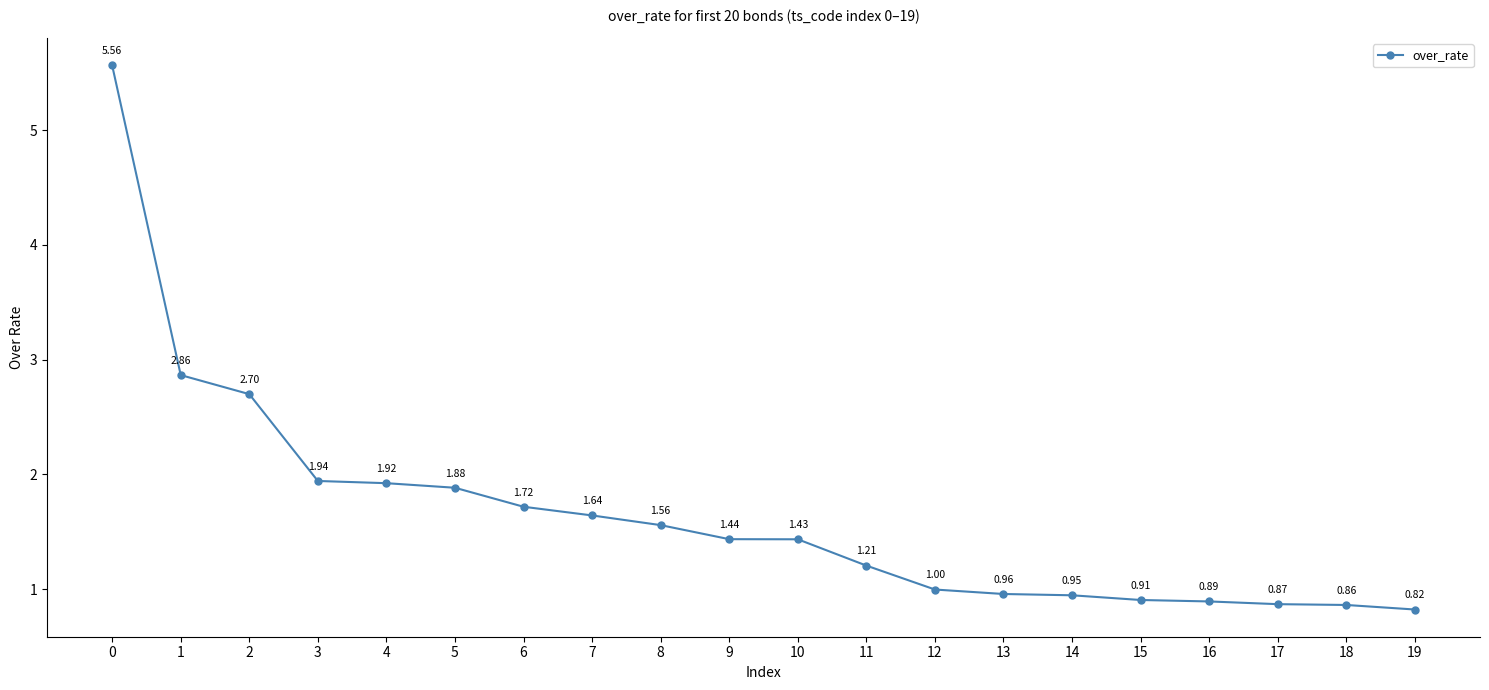

What is the change in value from 9 to 17?

-0.6